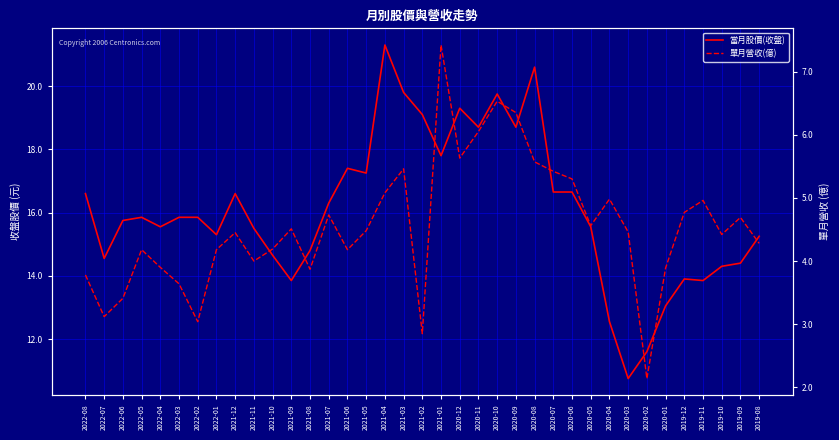

Does the chart display data point markers on the line(s)?

No